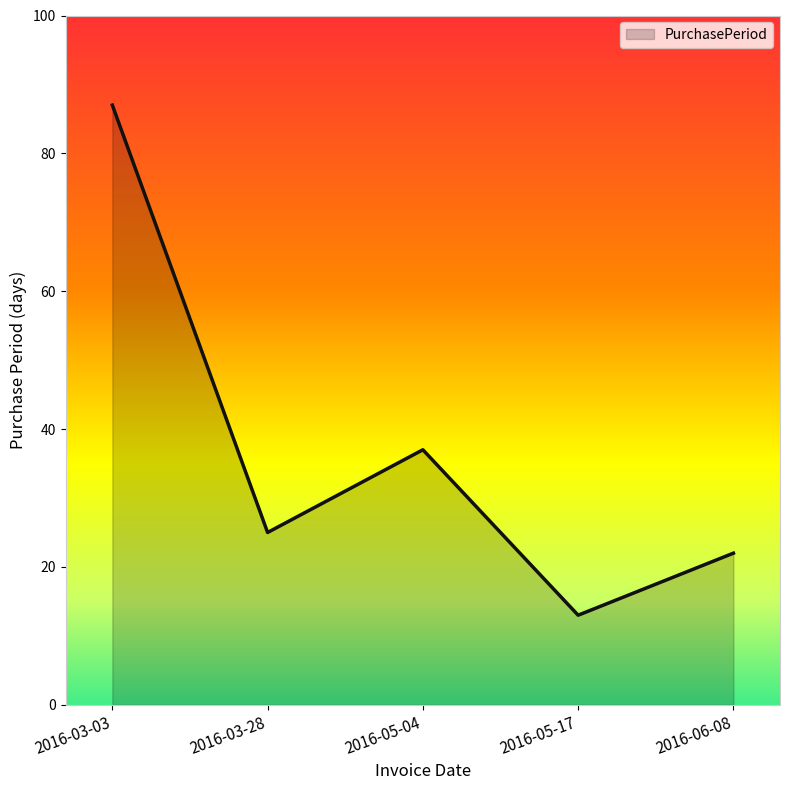

The value at 2016-03-28 is 14. True or false?

False